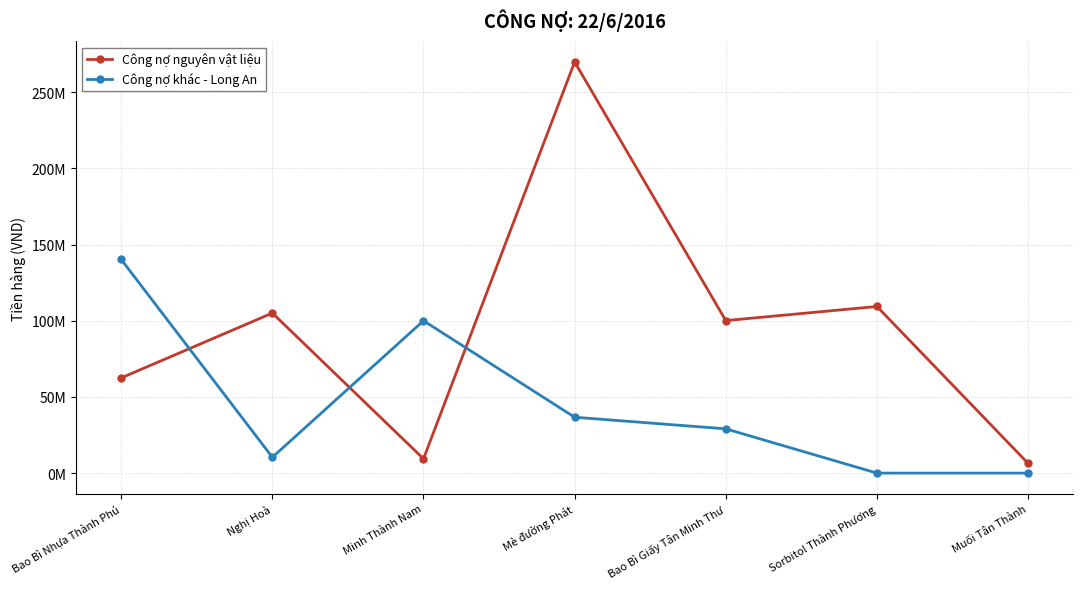

What is the total value across all series at Mè đường Phát?

306527923.0